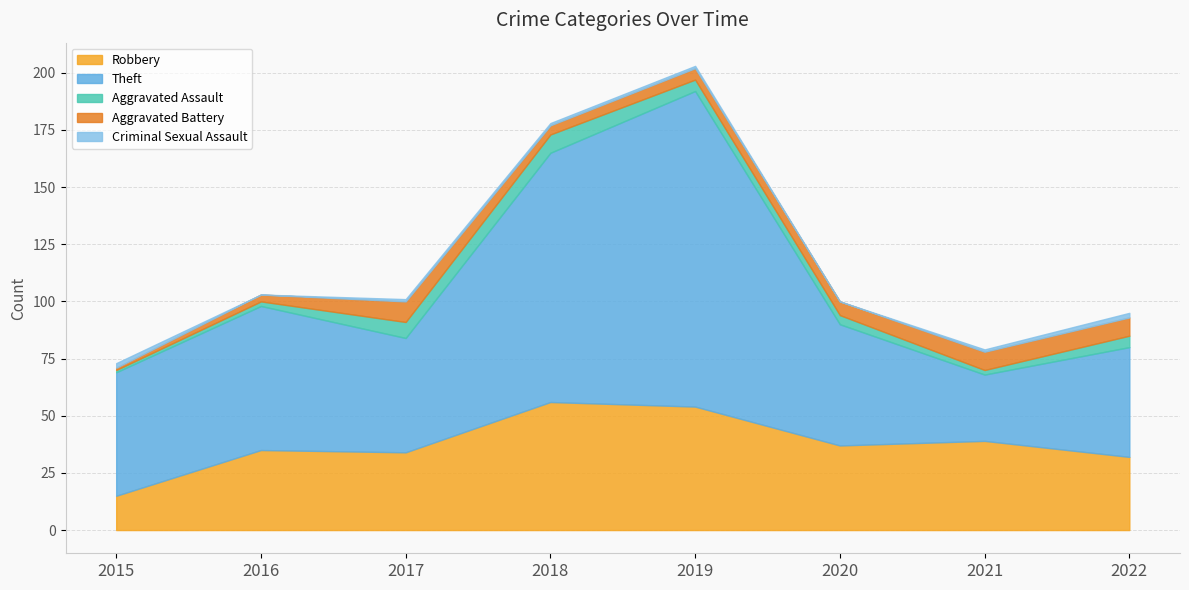

How many data points does each series have?

8